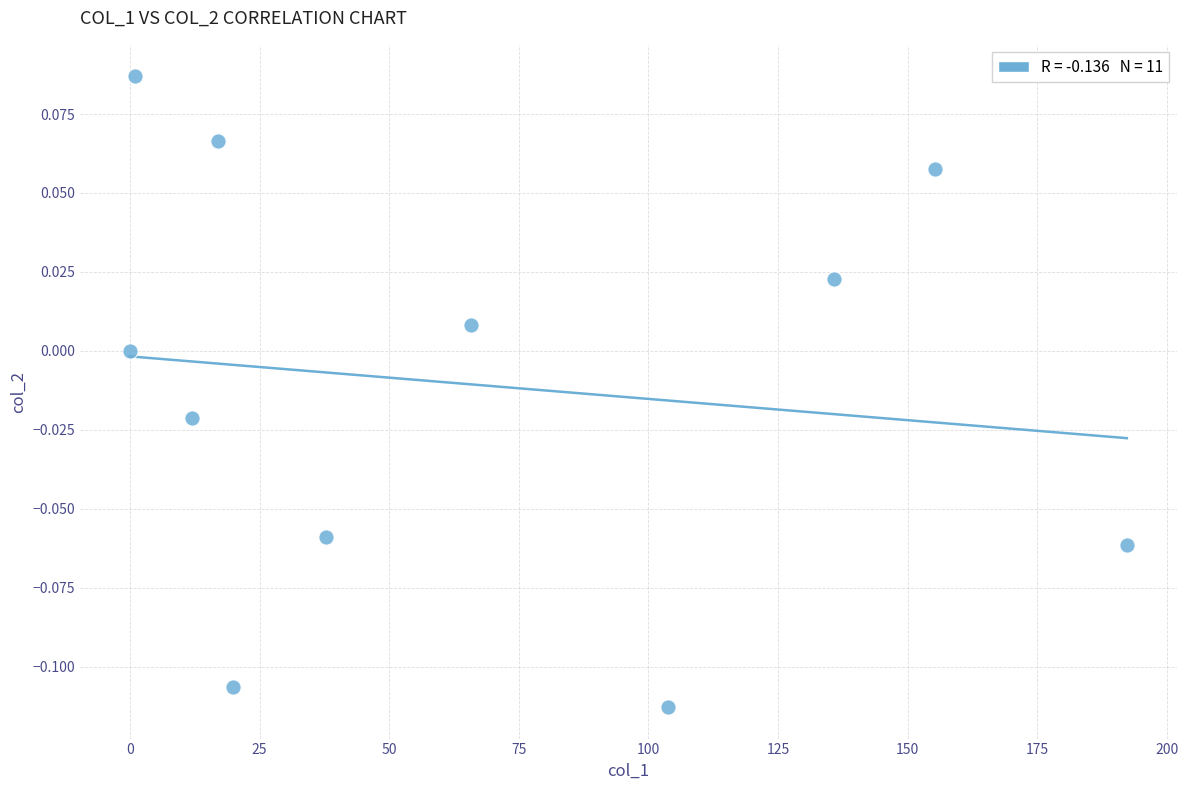

What is the range of X values (max minus min)?

192.3